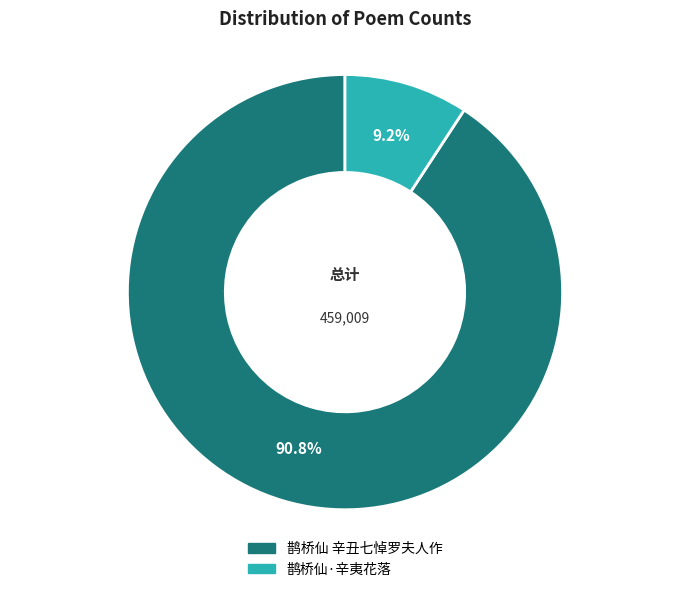

Count the number of slices in the pie.

2